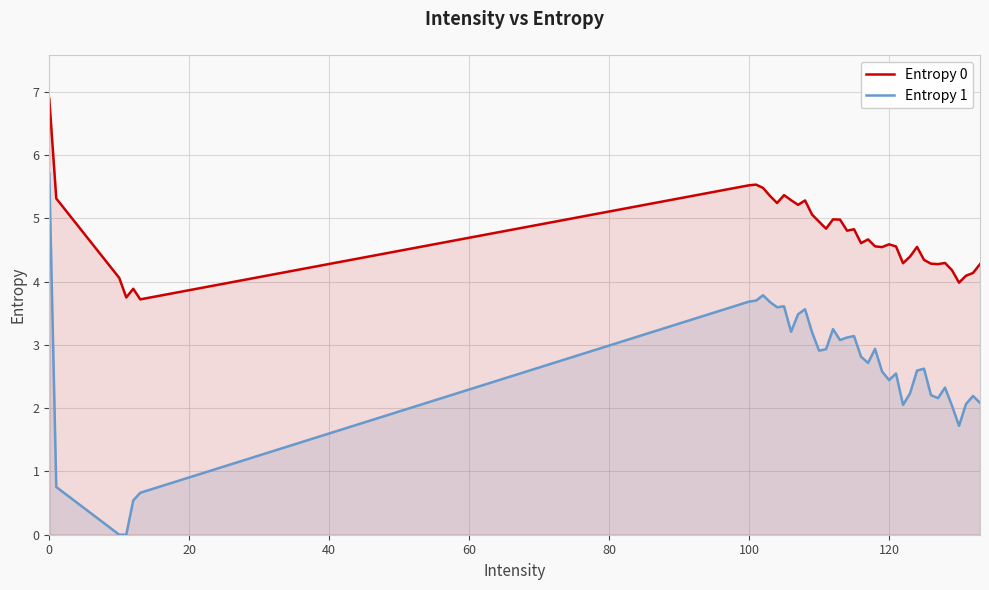

What is the average value of the Entropy 0 series?

4.7